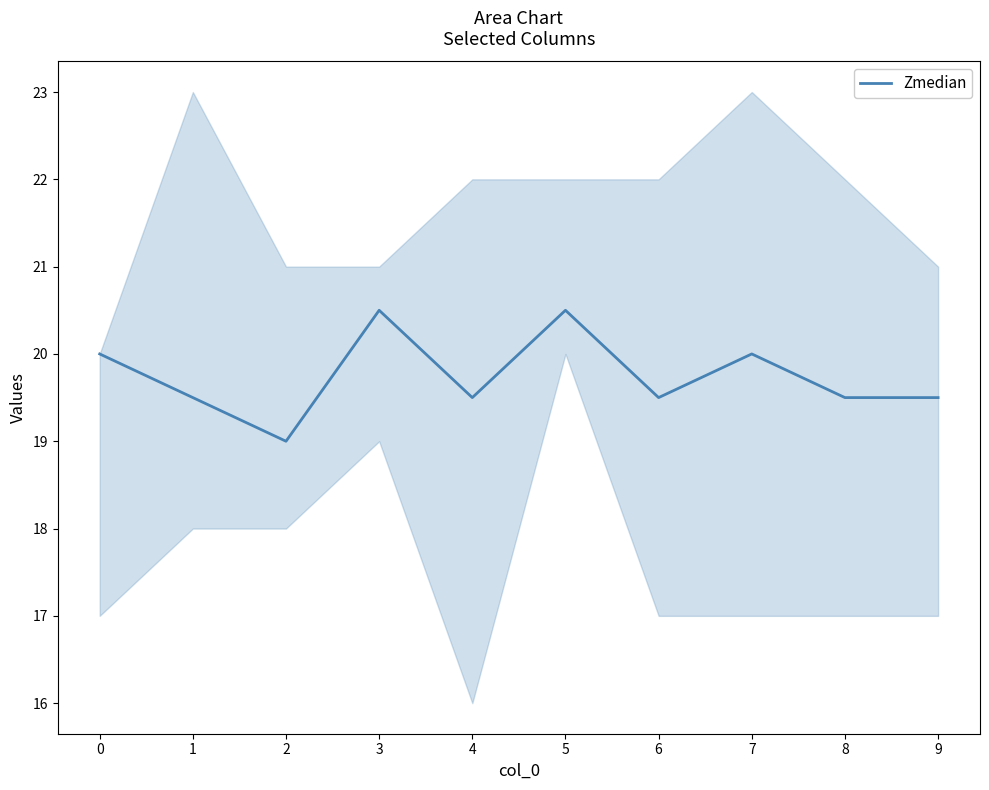

Reading left to right, list all the values displayed in this chart.

0=20.0	1=19.5	2=19.0	3=20.5	4=19.5	5=20.5	6=19.5	7=20.0	8=19.5	9=19.5